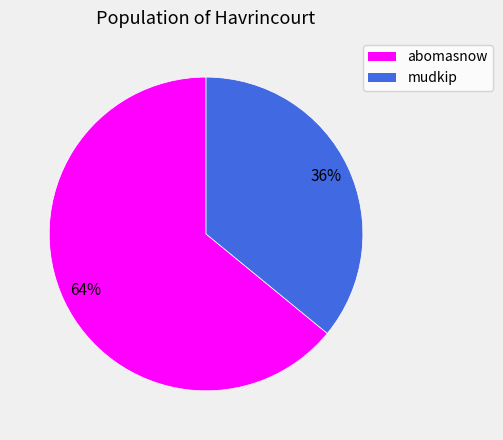

To the nearest percent, what percentage of the pie is abomasnow?

64%